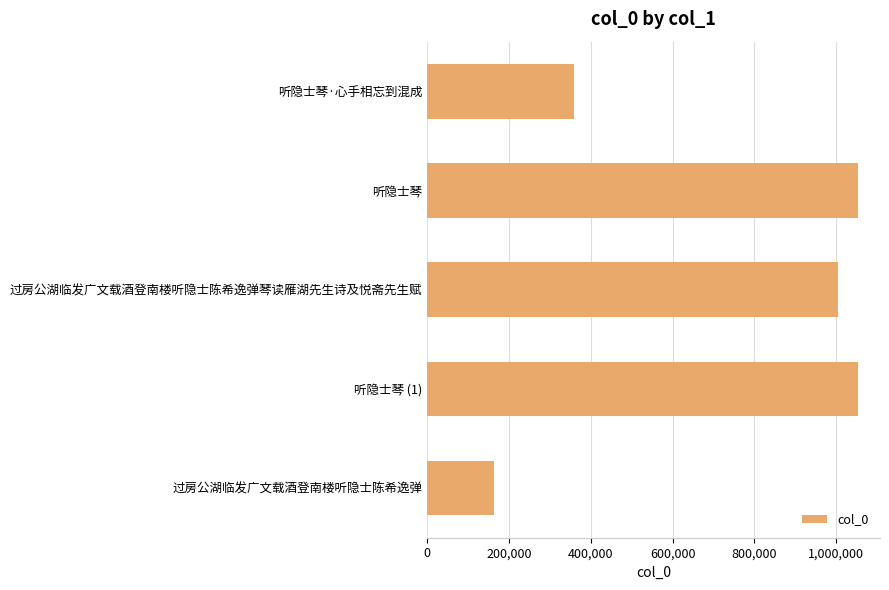

Approximately how many times larger is the value at 听隐士琴·心手相忘到混成 compared to 听隐士琴 (1)?

0.3